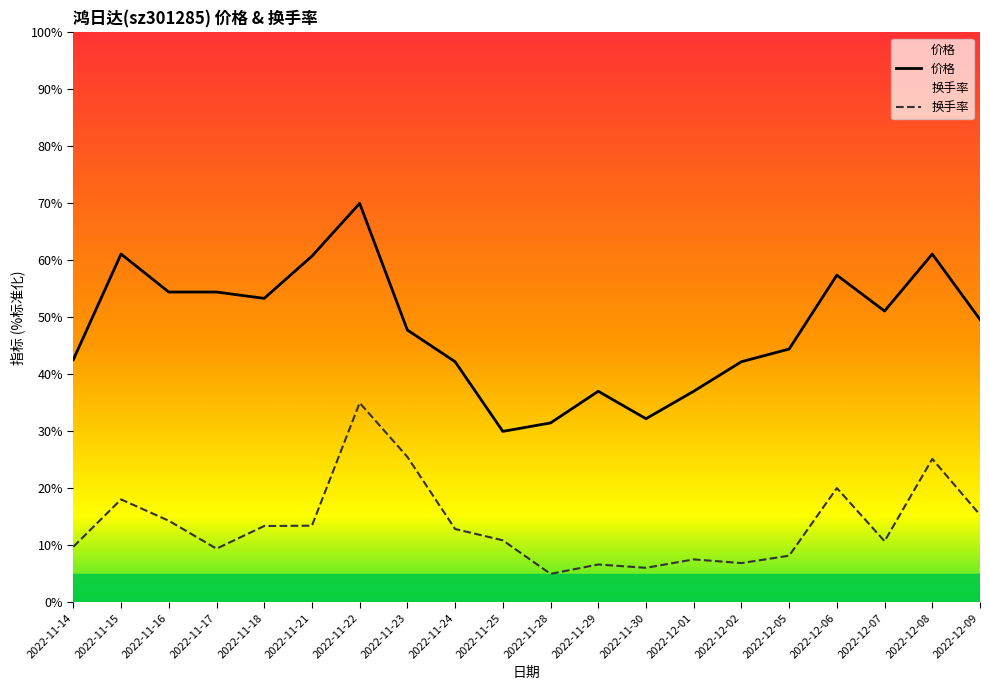

At which category does 价格 reach its first local peak?

2022-11-15